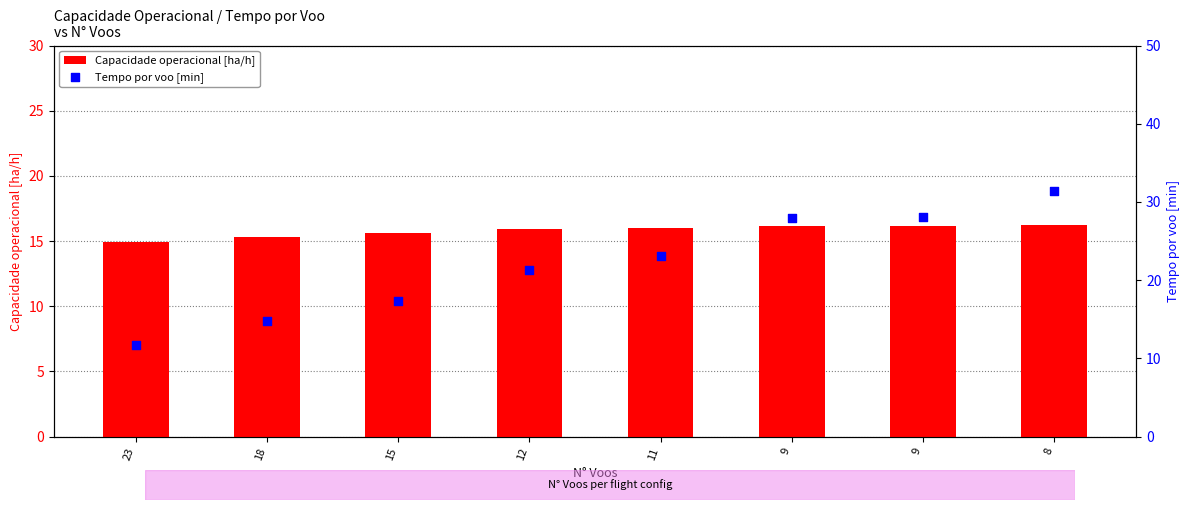

Which series has the largest Y range (max minus min)?

Tempo por voo [min]